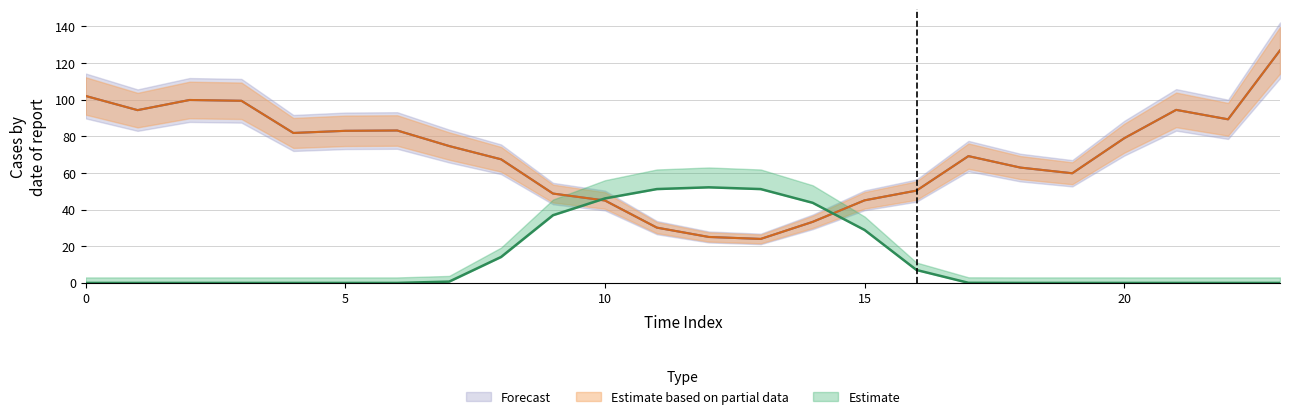

Reading left to right, extract all data points from this chart.

GenID4: 0=0.0	1=0.0	2=0.0	3=0.0	4=0.0	5=0.0	6=0.0	7=0.7	8=14.2	9=37.0	10=46.1	11=51.2	12=52.2	13=51.2	14=43.7	15=28.9	16=7.1	17=0.1	18=0.0	19=0.0	20=0.0	21=0.0	22=0.0	23=0.0
GenID6: 0=102.1	1=94.3	2=99.9	3=99.4	4=81.9	5=83.0	6=83.2	7=74.7	8=67.5	9=48.8	10=45.0	11=30.2	12=25.1	13=24.0	14=33.3	15=45.1	16=50.4	17=69.2	18=63.0	19=59.9	20=79.0	21=94.5	22=89.3	23=126.9
GenID7: 0=102.1	1=94.3	2=99.9	3=99.4	4=81.9	5=83.0	6=83.2	7=74.7	8=67.5	9=48.8	10=45.0	11=30.2	12=25.1	13=24.0	14=33.3	15=45.1	16=50.4	17=69.2	18=63.0	19=59.9	20=79.0	21=94.5	22=89.3	23=126.9